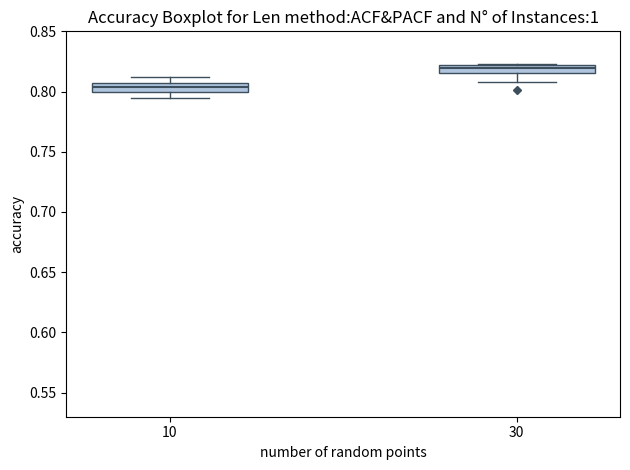

Where is the upper edge of the box at x = 10 on the y-axis? The values are not printed on the chart, so give them approximately, as read against the axis.

0.810